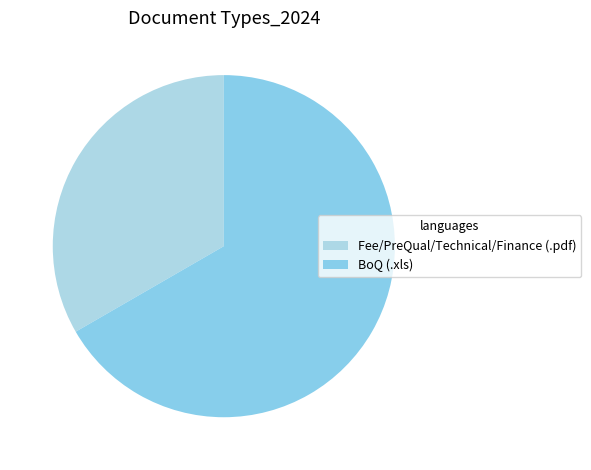

What is the largest slice in the pie chart?

BoQ (.xls)